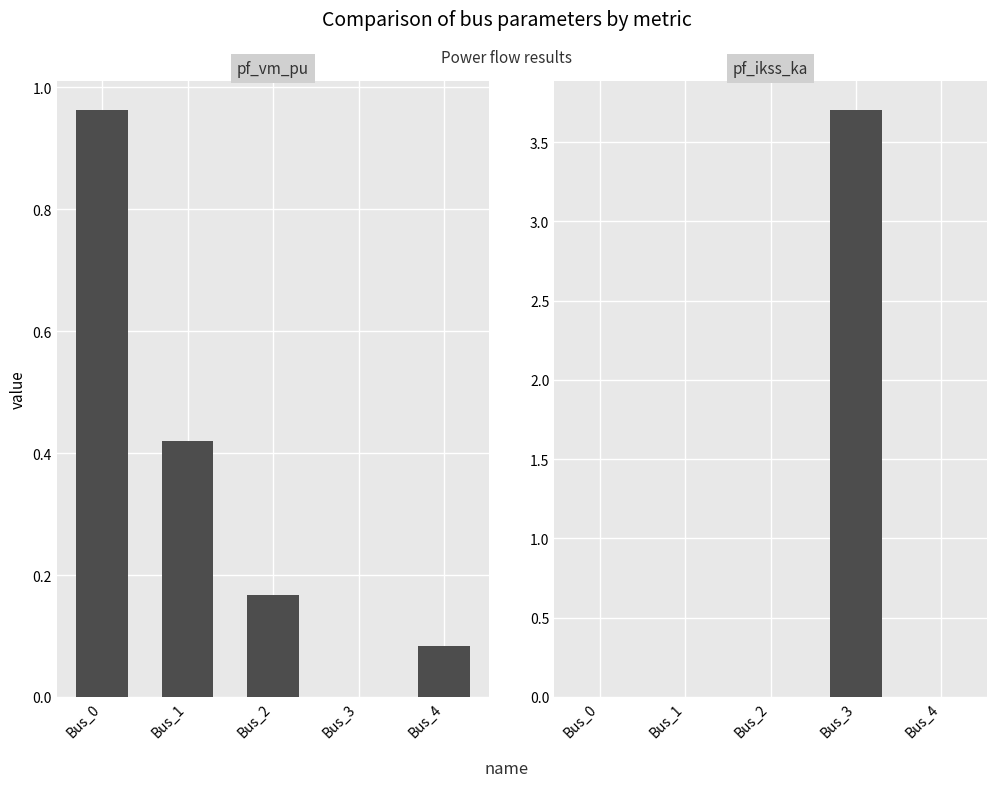

What are all the series names shown in the legend?

pf_vm_pu, pf_ikss_ka